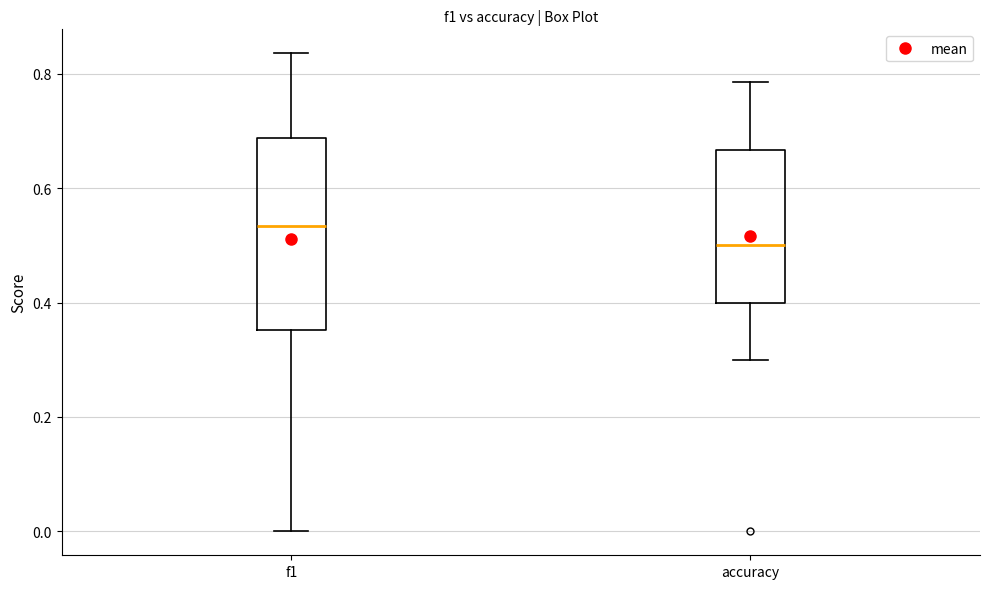

Reading left to right, read every box against the y-axis: the position of its median line, the range the box covers, and the ends of its whiskers. The values are not printed on the chart, so give them approximately, as read against the axis.

f1: median 0.54, box 0.36 to 0.68, whiskers 0.00 to 0.84
accuracy: median 0.50, box 0.40 to 0.66, whiskers 0.30 to 0.78